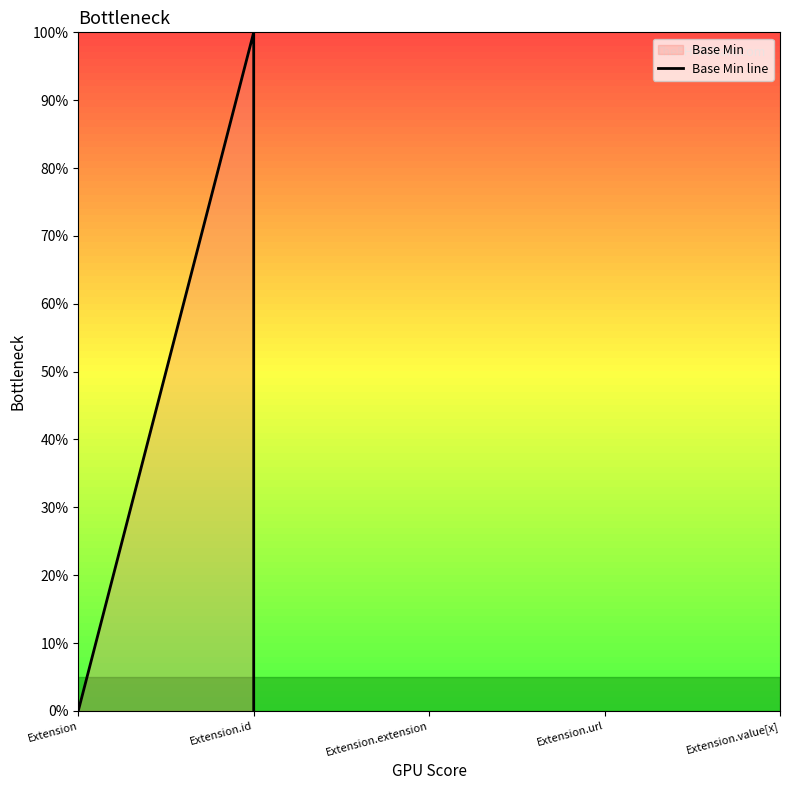

Which has a higher value, Extension or Extension.id?

Extension.id